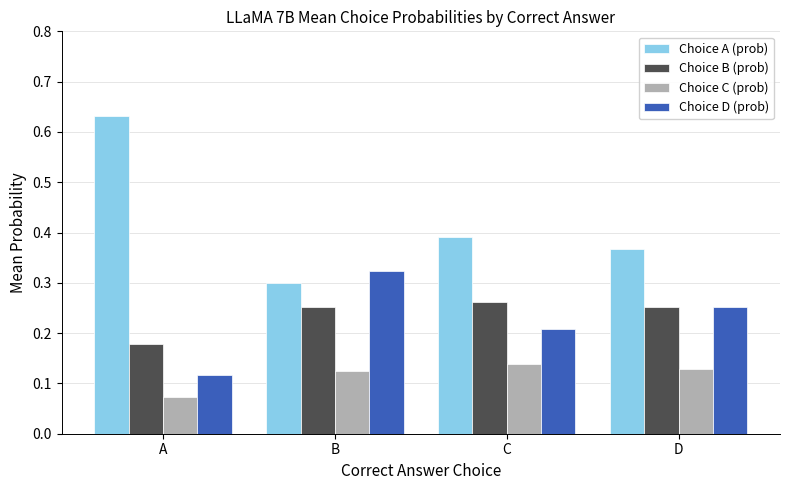

Which category has the lowest value across all series?

A